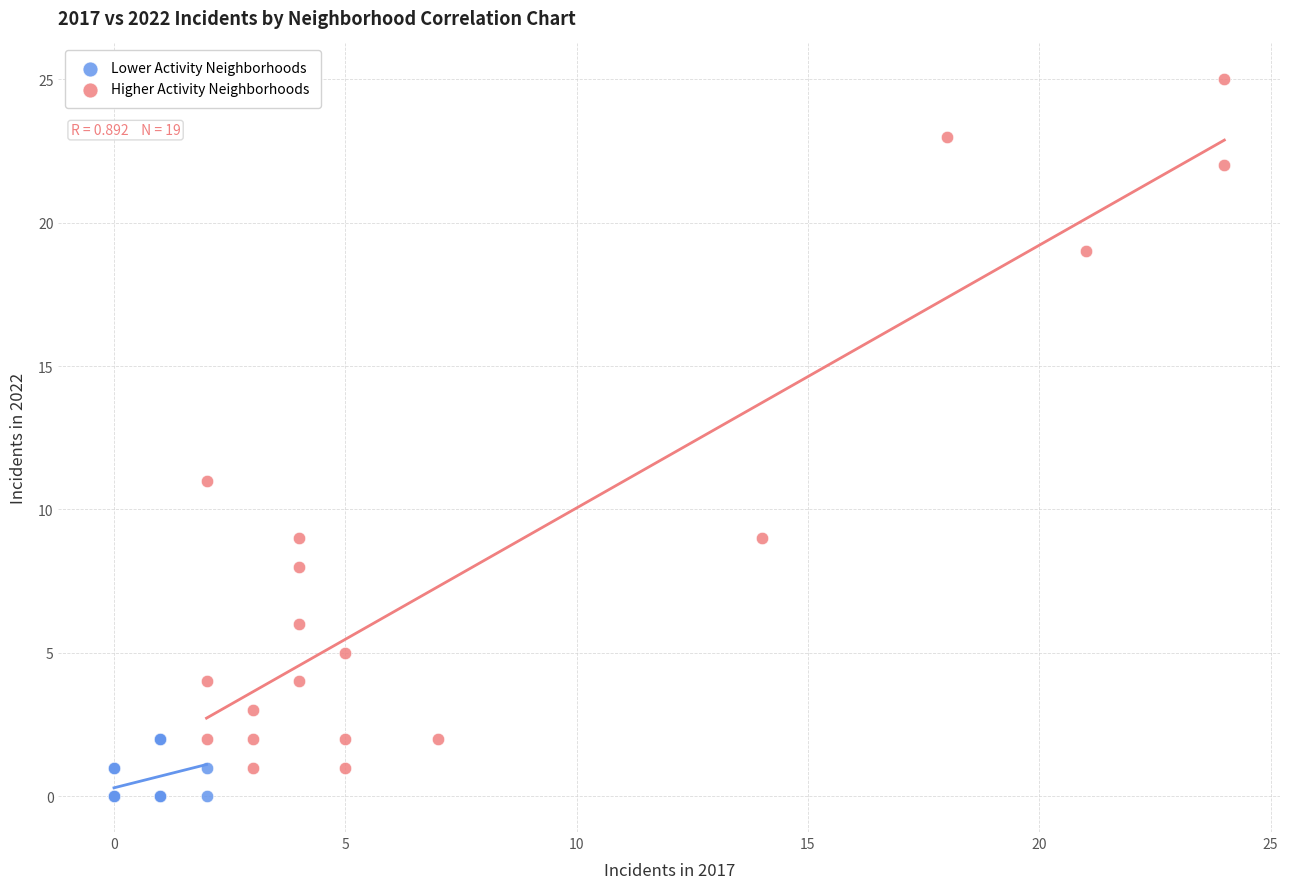

Which series contains the lowest Y value?

Lower Activity Neighborhoods